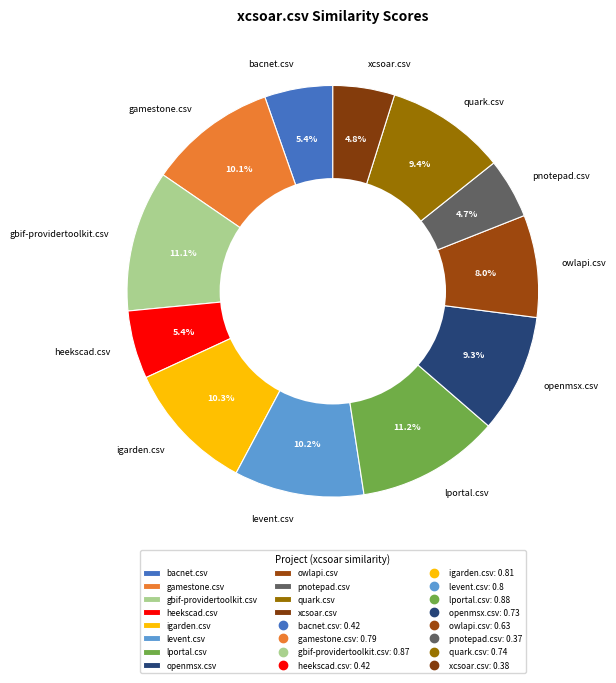

Does openmsx.csv represent more than half of the total?

No